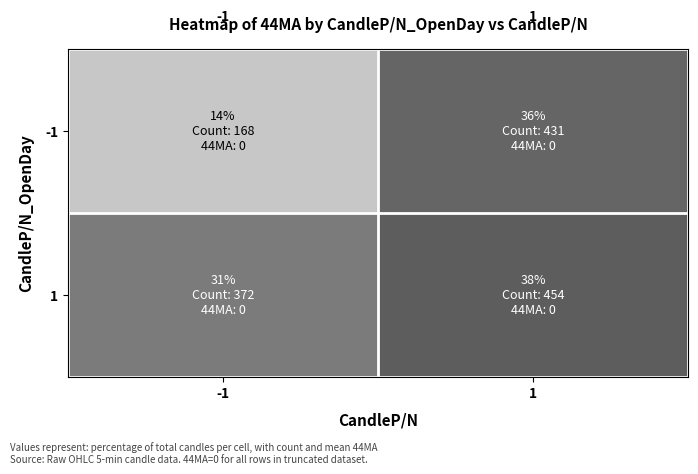

How many data points in 1 are less than 38?

1